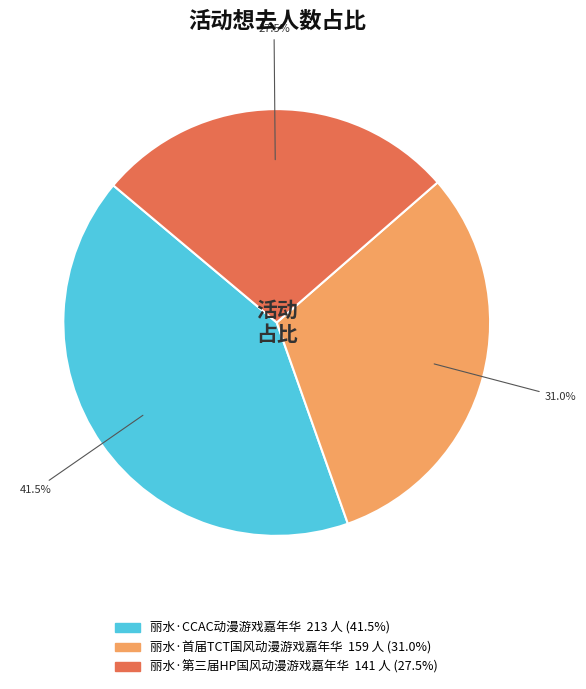

Is 丽水·第三届HP国风动漫游戏嘉年华 the majority of the pie?

No